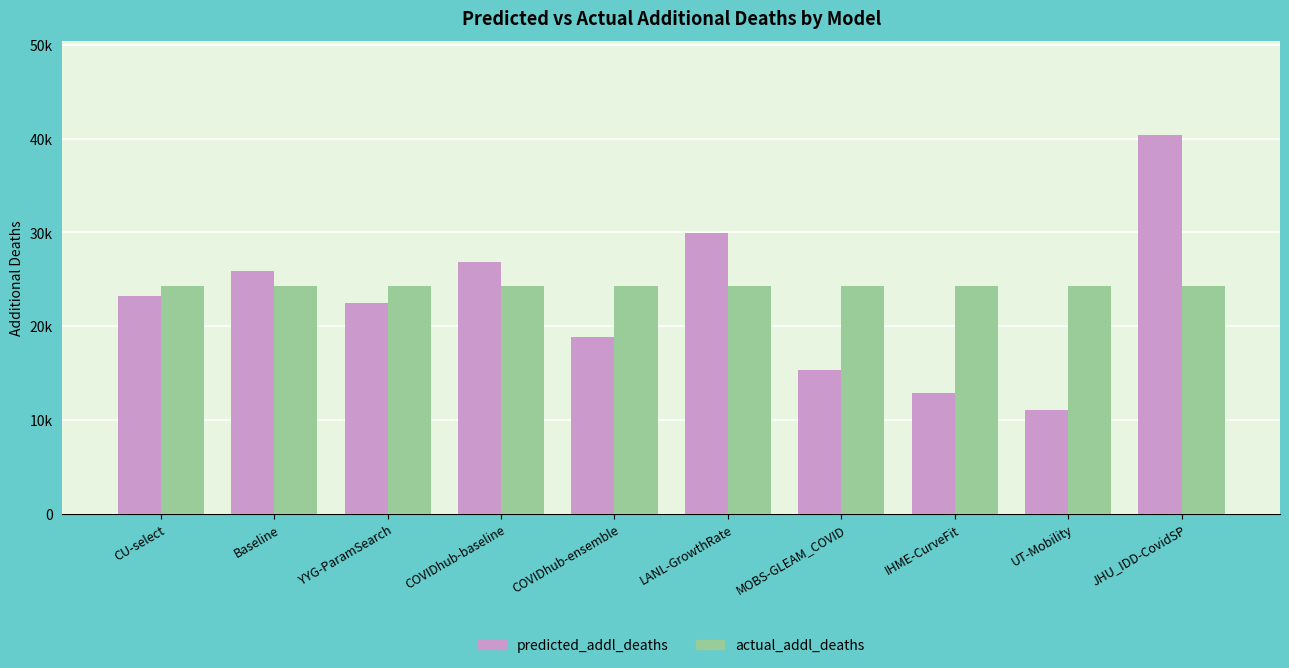

List the series in order of their overall mean, highest first.

actual_addl_deaths, predicted_addl_deaths